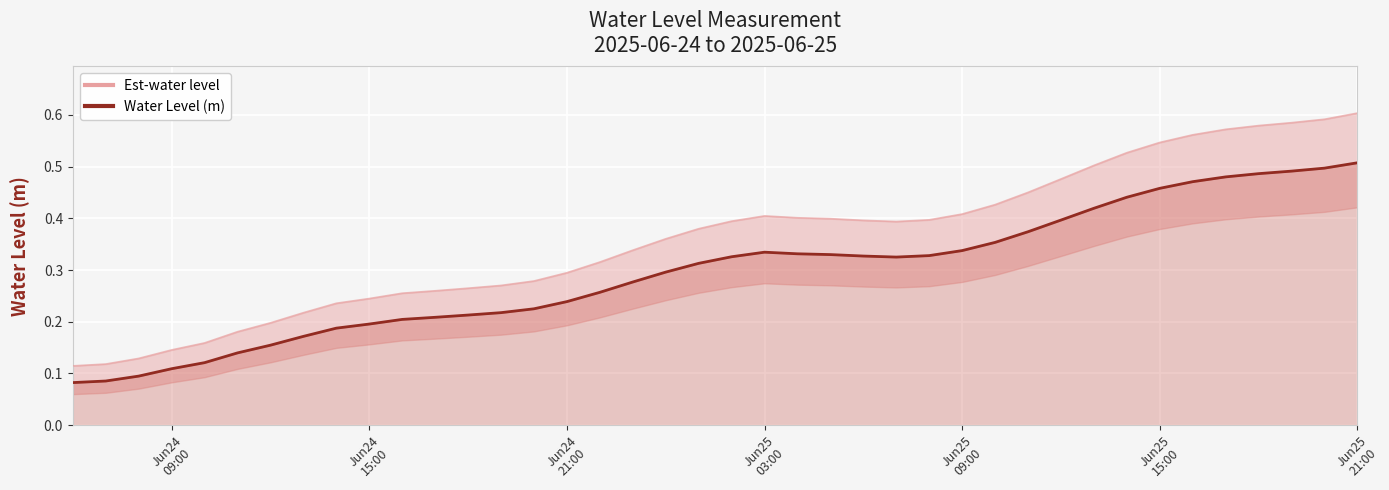

Which series has the largest range (max minus min)?

Est-water level